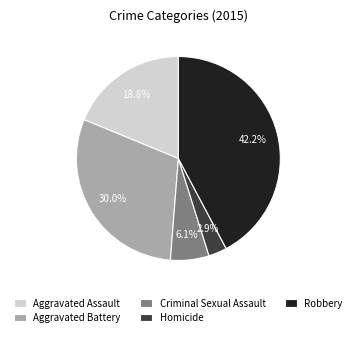

True or false: Aggravated Battery accounts for 30% of the total.

True